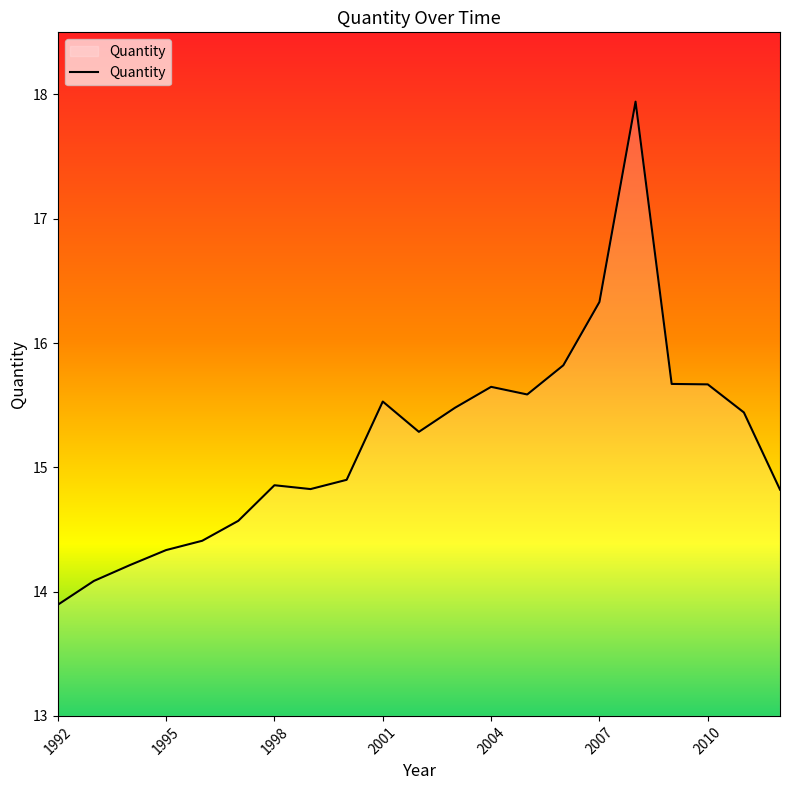

What is the minimum value shown in the chart?

13.9